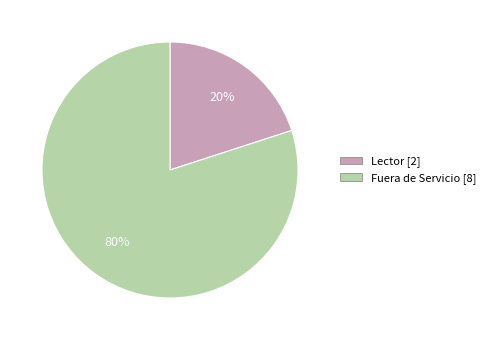

Which slice is the smallest?

Lector